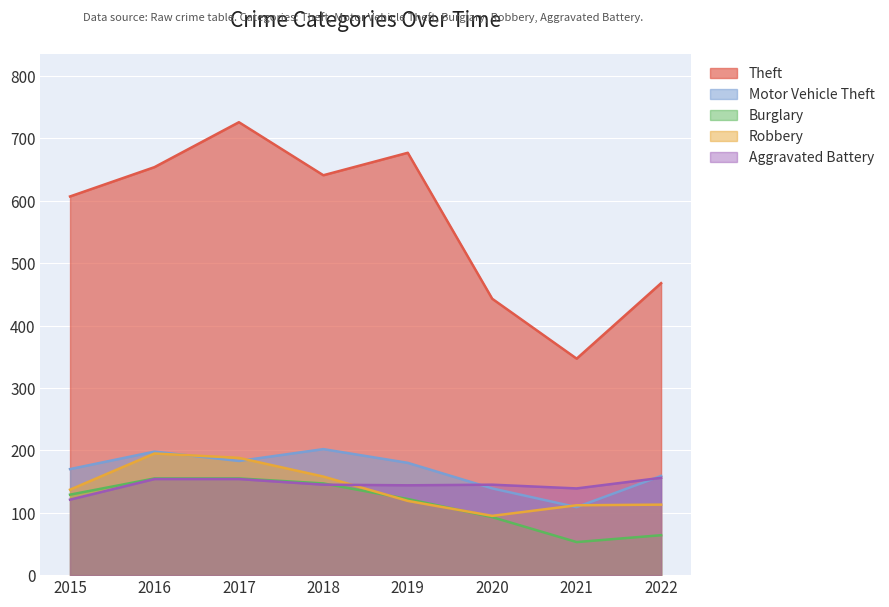

Which series has the largest total across all categories?

Theft